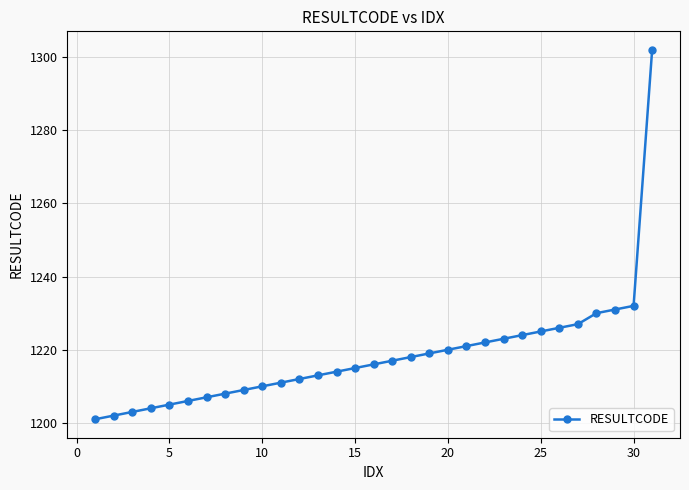

What is the greatest value displayed?

1302